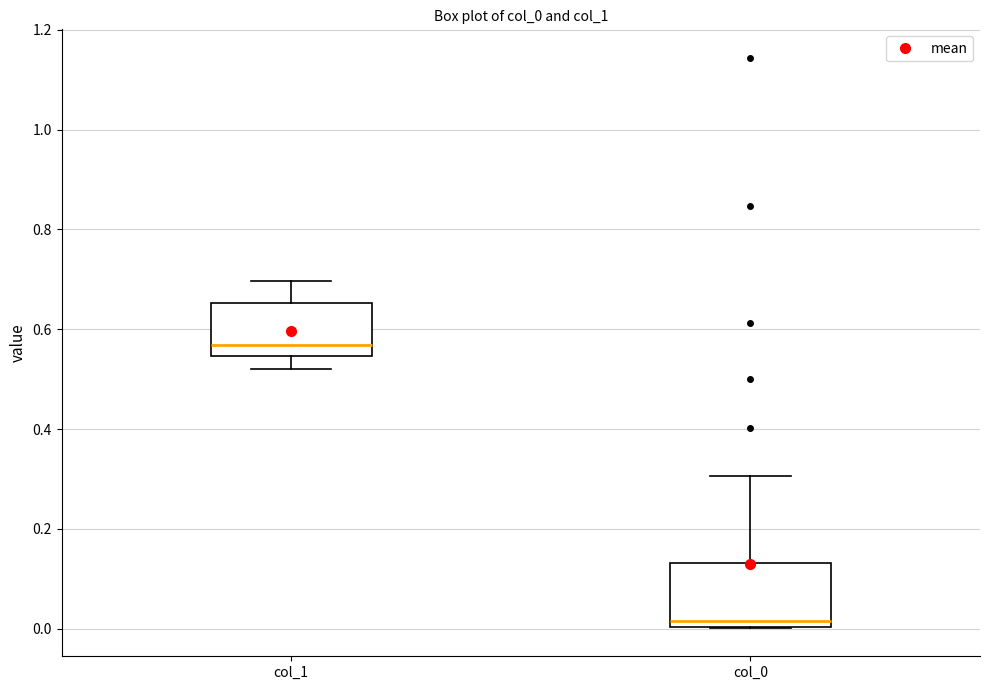

Where is the lower edge of the box for col_0 on the y-axis? The values are not printed on the chart, so give them approximately, as read against the axis.

0.00